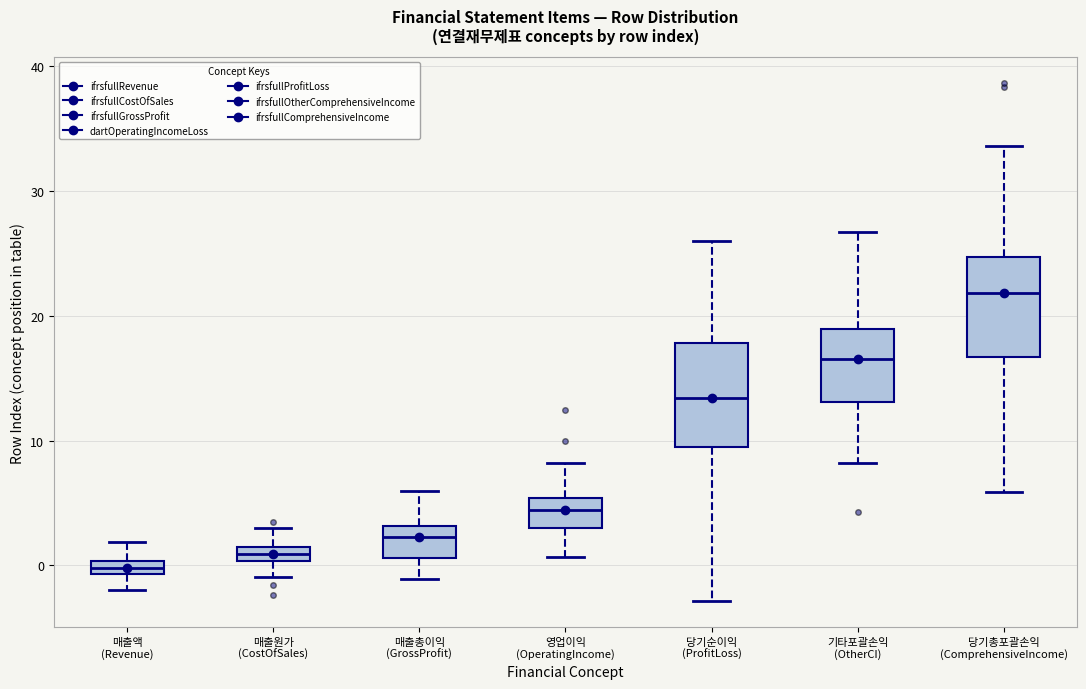

Where is the upper edge of the box for 당기총포괄손익 (ComprehensiveIncome) on the y-axis? The values are not printed on the chart, so give them approximately, as read against the axis.

25